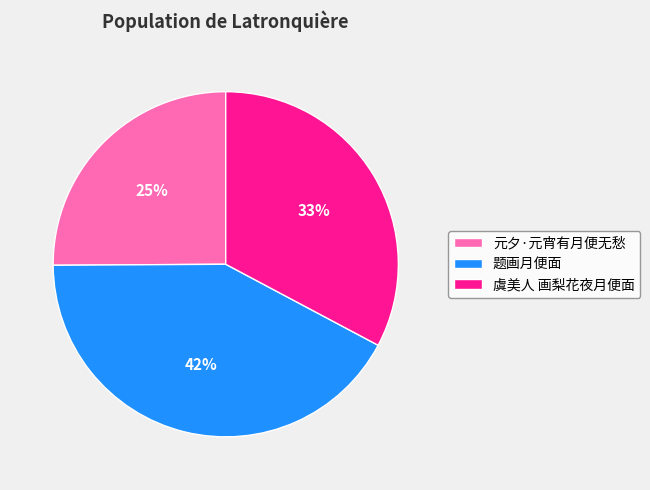

Is it true that 元夕·元宵有月便无愁 is 16% of the pie?

False